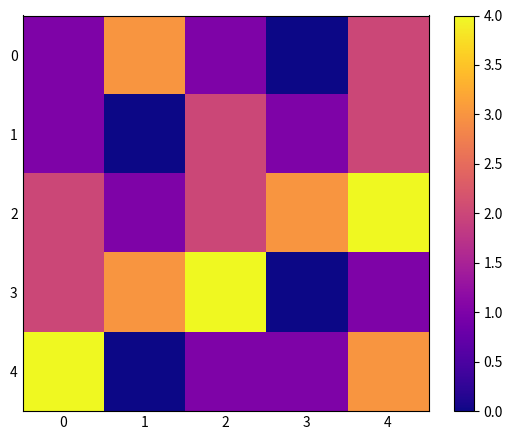

Reading left to right, transcribe all the data shown in this chart.

0: 0=1	1=3	2=1	3=0	4=2
1: 0=1	1=0	2=2	3=1	4=2
2: 0=2	1=1	2=2	3=3	4=4
3: 0=2	1=3	2=4	3=0	4=1
4: 0=4	1=0	2=1	3=1	4=3